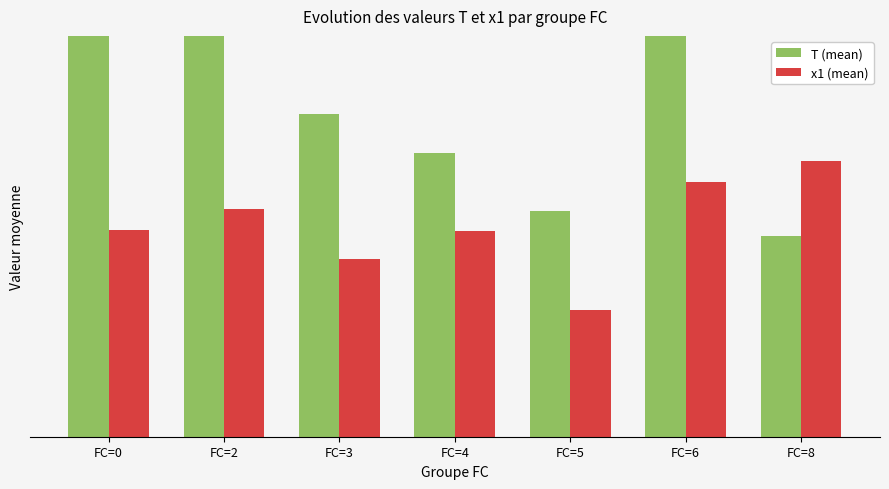

Where is x1 (mean) nearest to the value 6?

FC=4